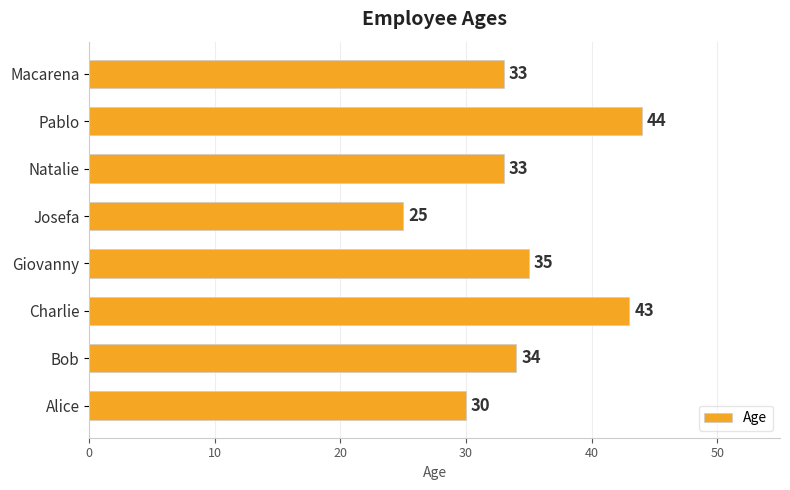

Which label corresponds to the largest value in the chart?

Pablo